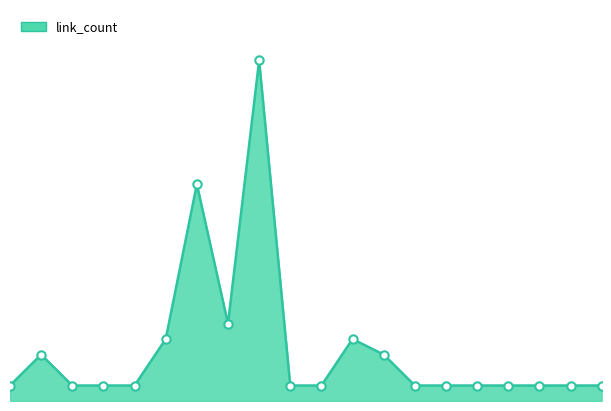

Which category has the highest value across all series?

9